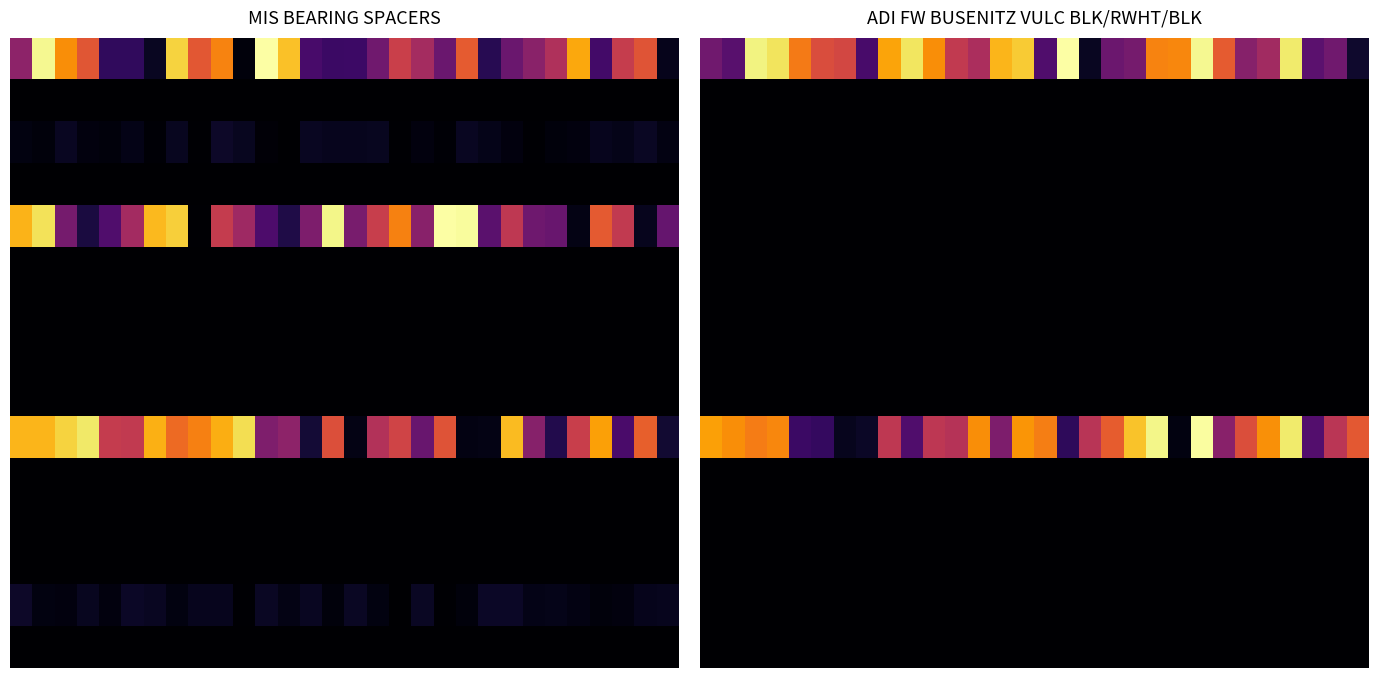

Count the number of categories in the chart.

30